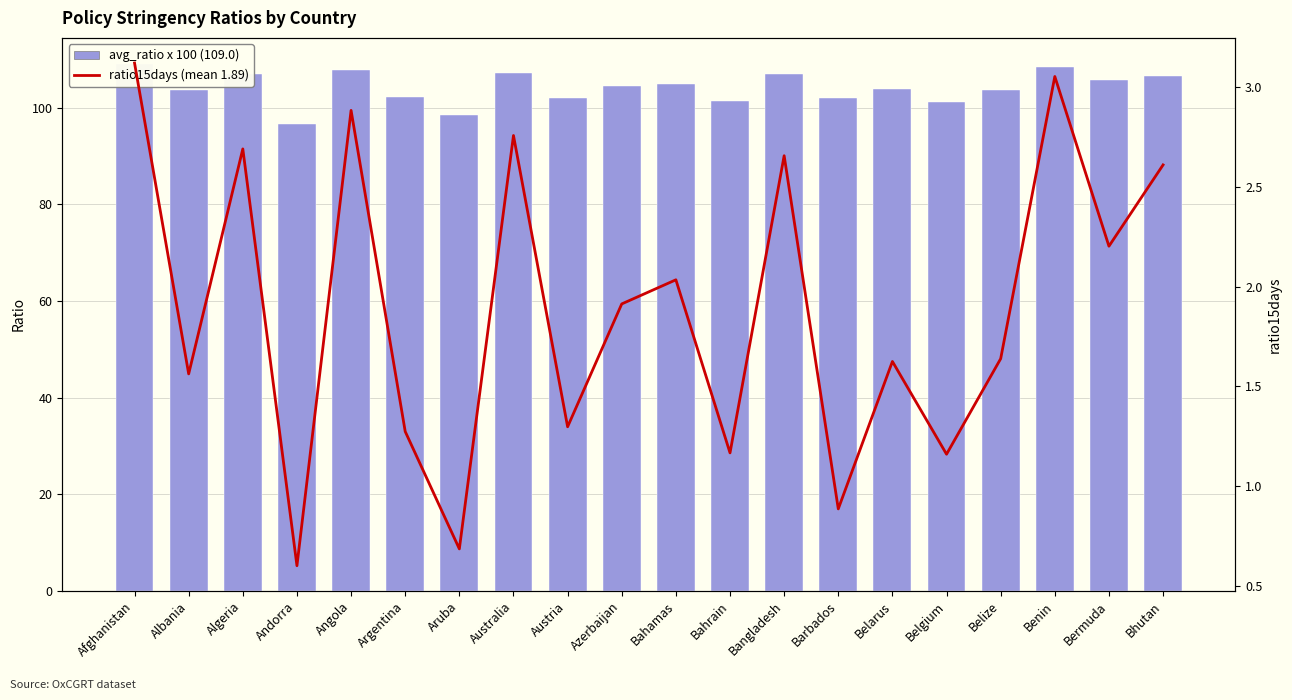

Which series changed the most between Albania and Belgium?

avg_ratio x 100 (109.0)